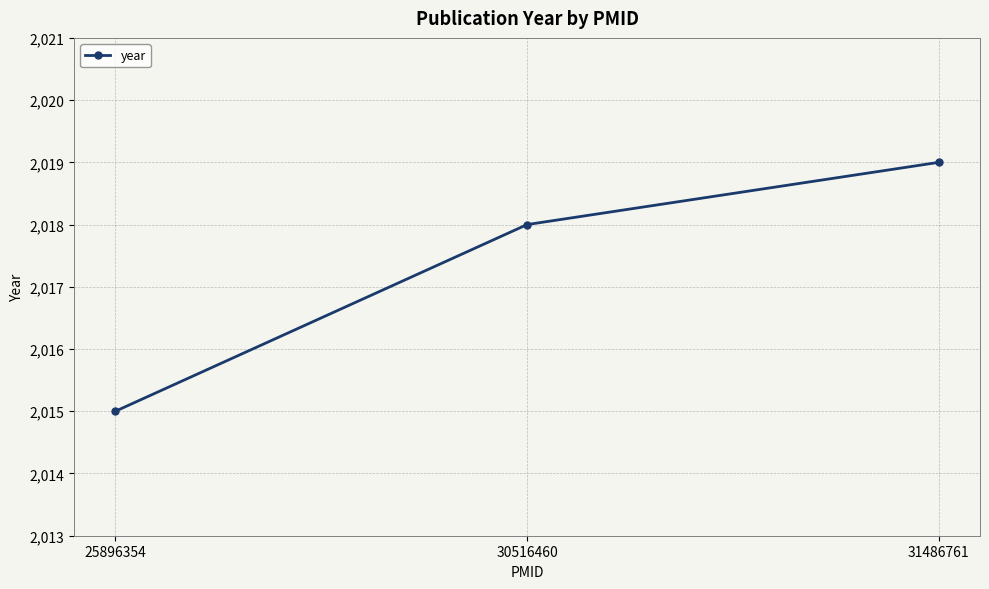

Rank the categories by value from lowest to highest.

25896354, 30516460, 31486761